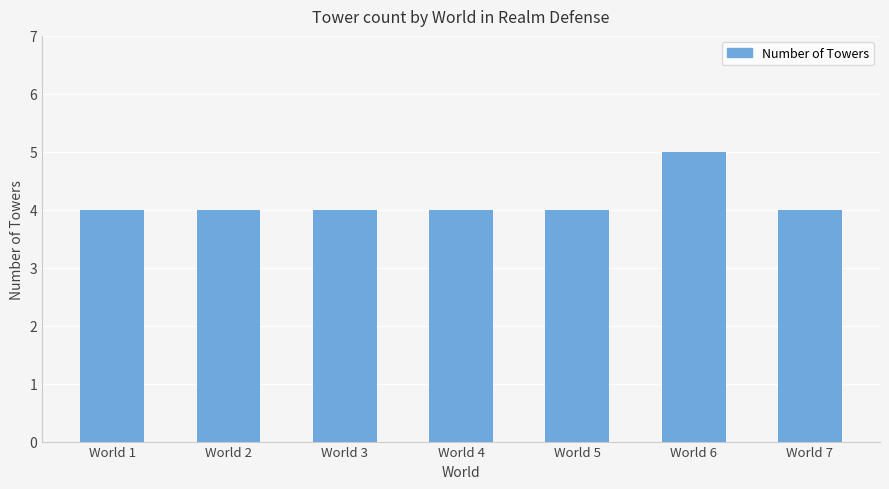

Reading left to right, transcribe all the data shown in this chart.

4	4	4	4	4	5	4